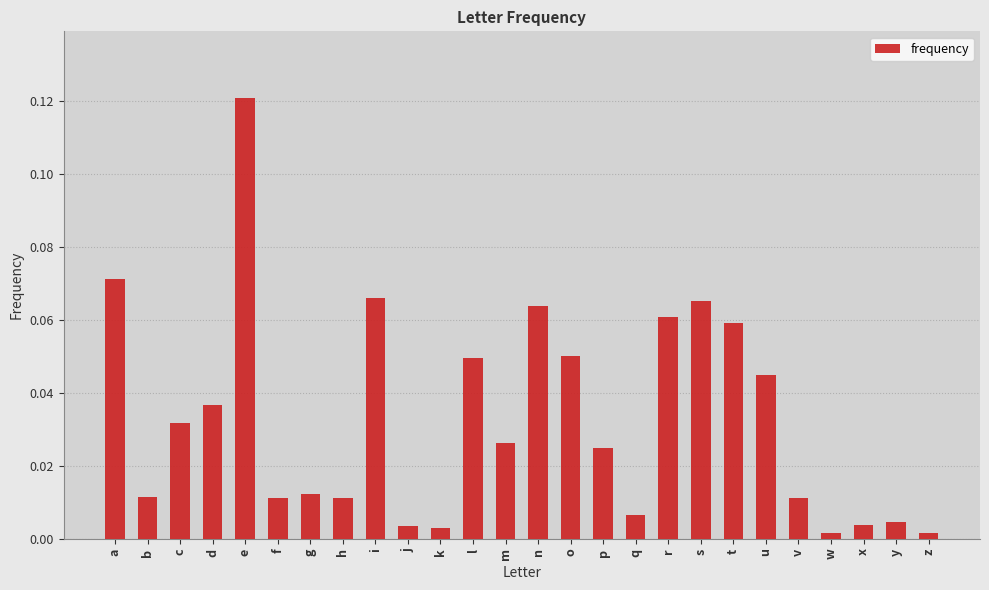

Which has a higher value, m or x?

m